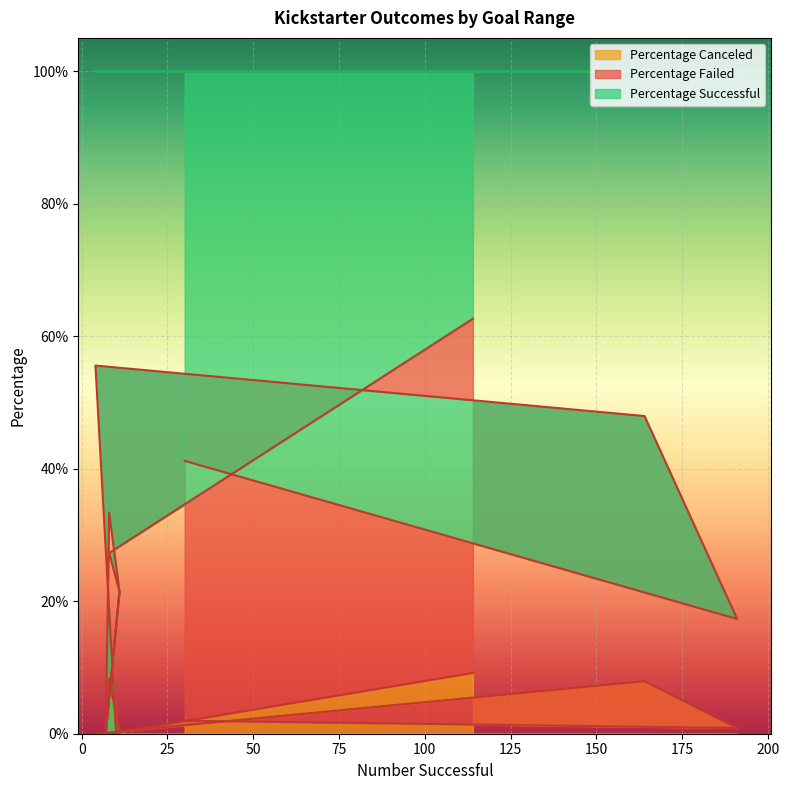

Which series has the largest total across all categories?

Percentage Successful